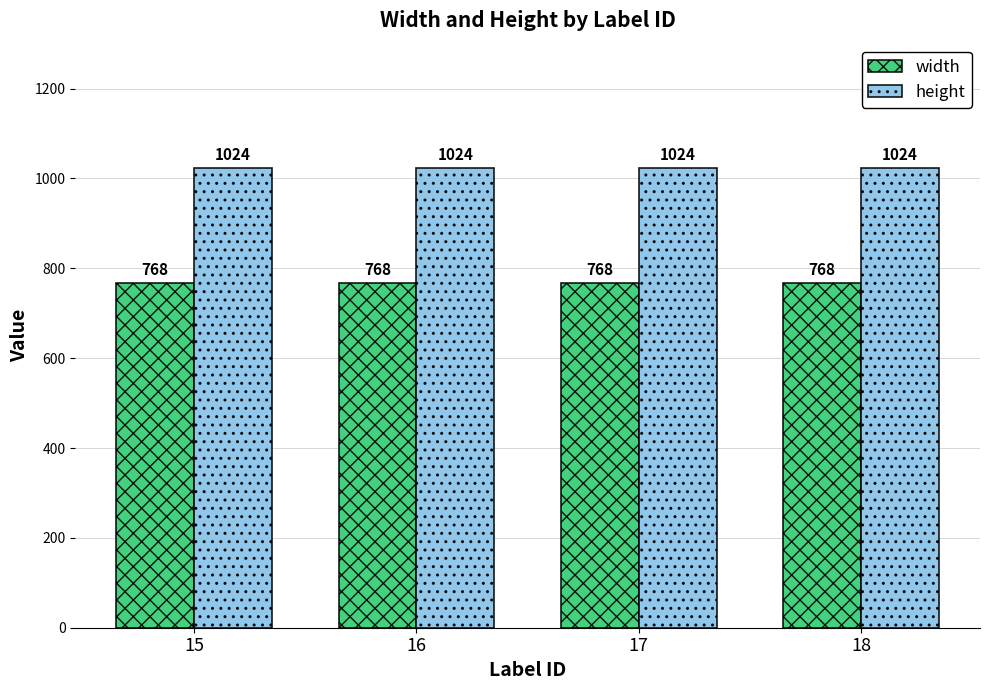

Are the bars grouped side by side (vs. stacked)?

Yes